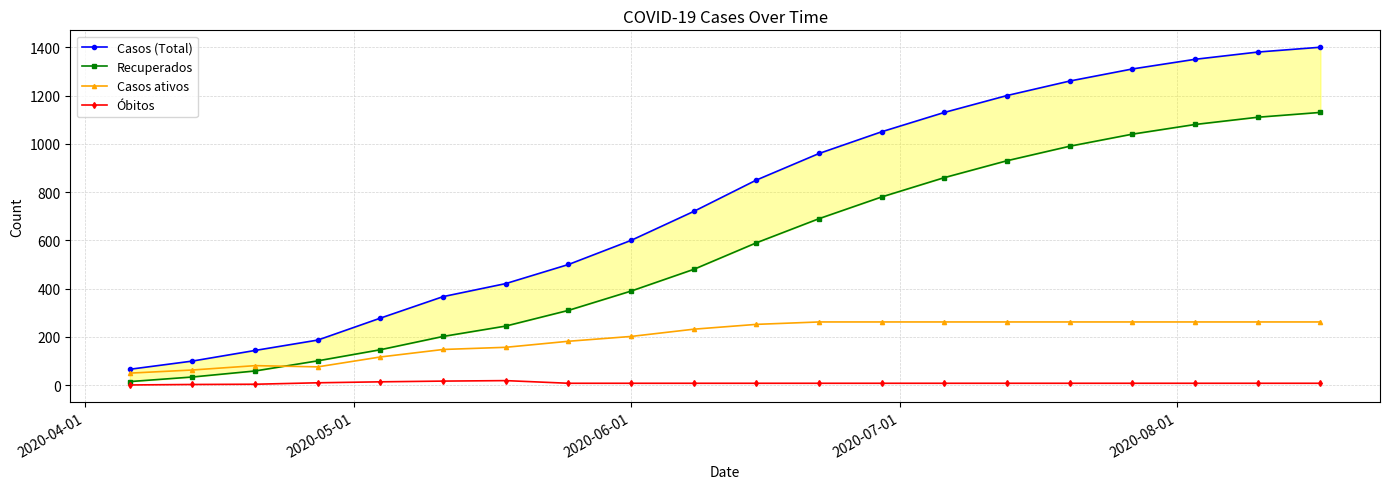

How many values in the Casos (Total) series are below 850?

10